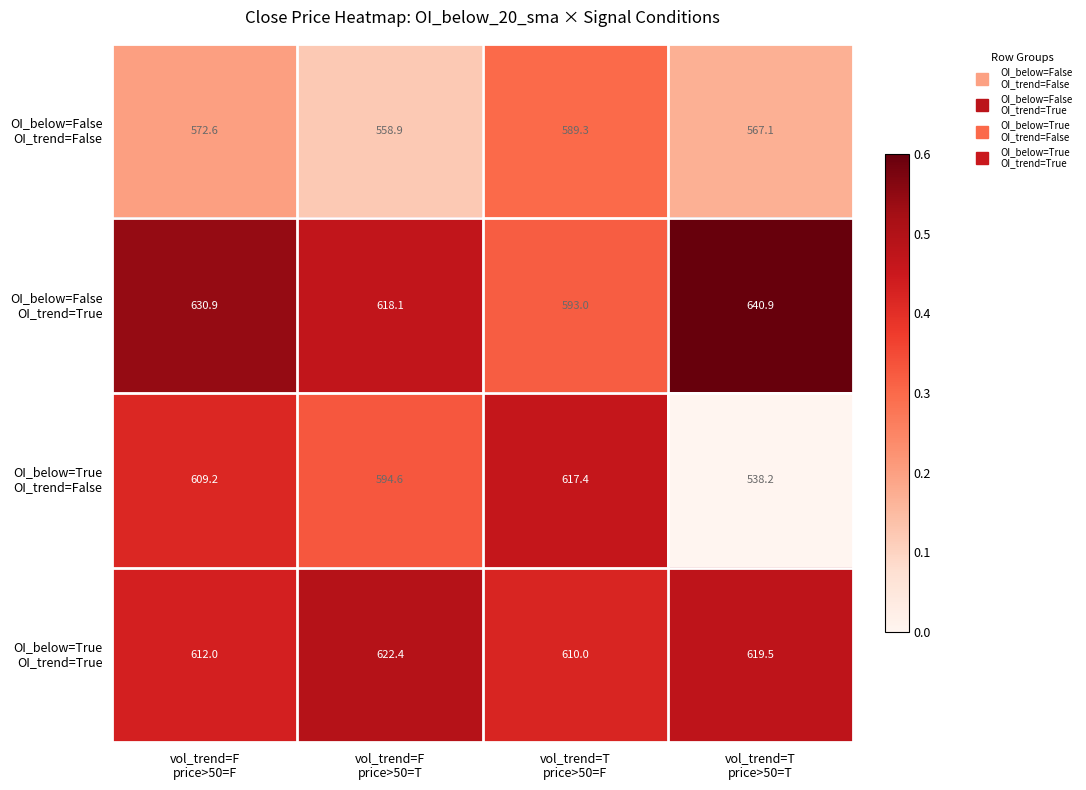

What is the smallest value displayed?

538.2